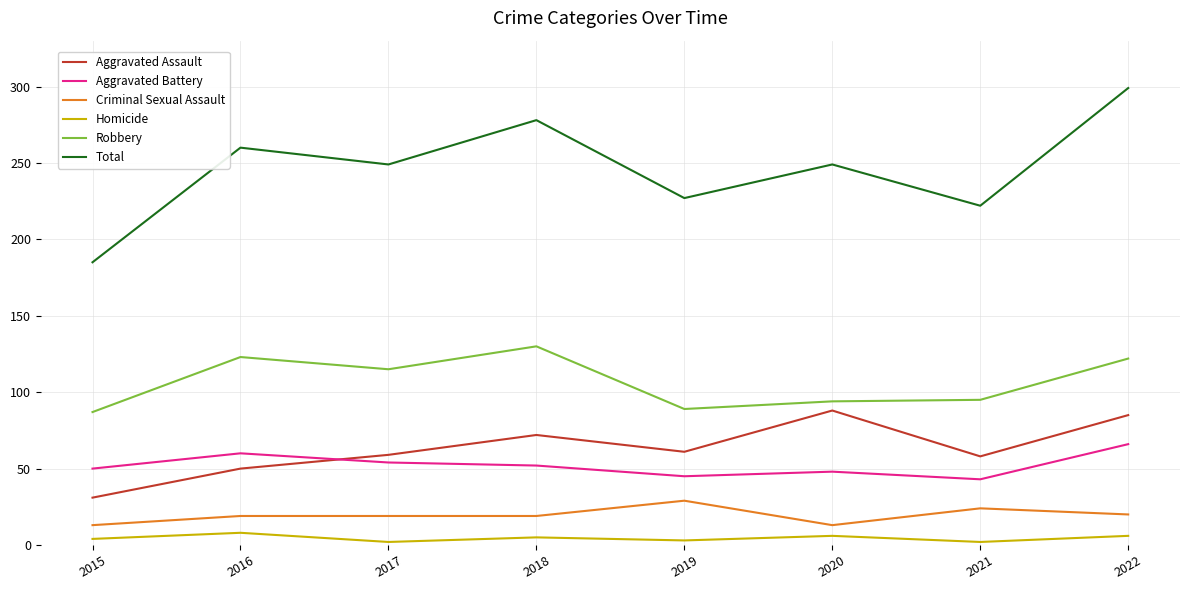

Is it true that Total equals 115 at 2021?

False